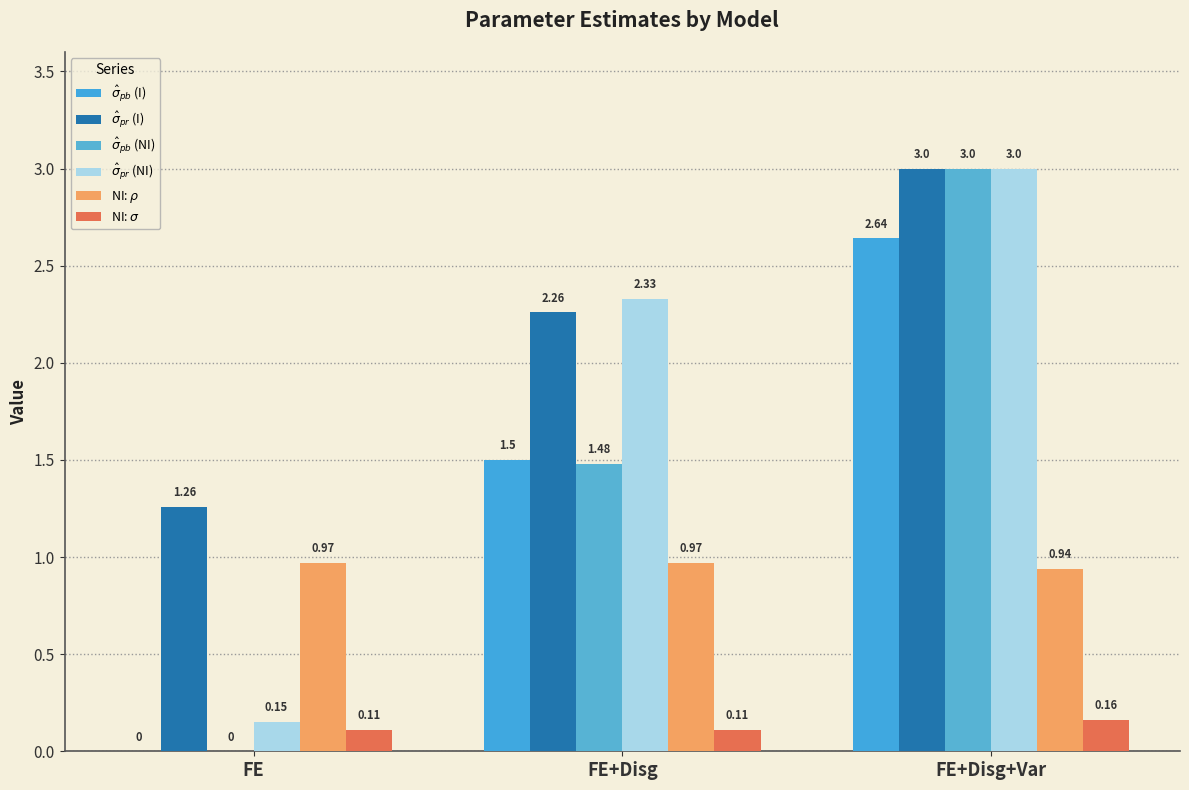

What is the total value across all series at FE+Disg?

8.7